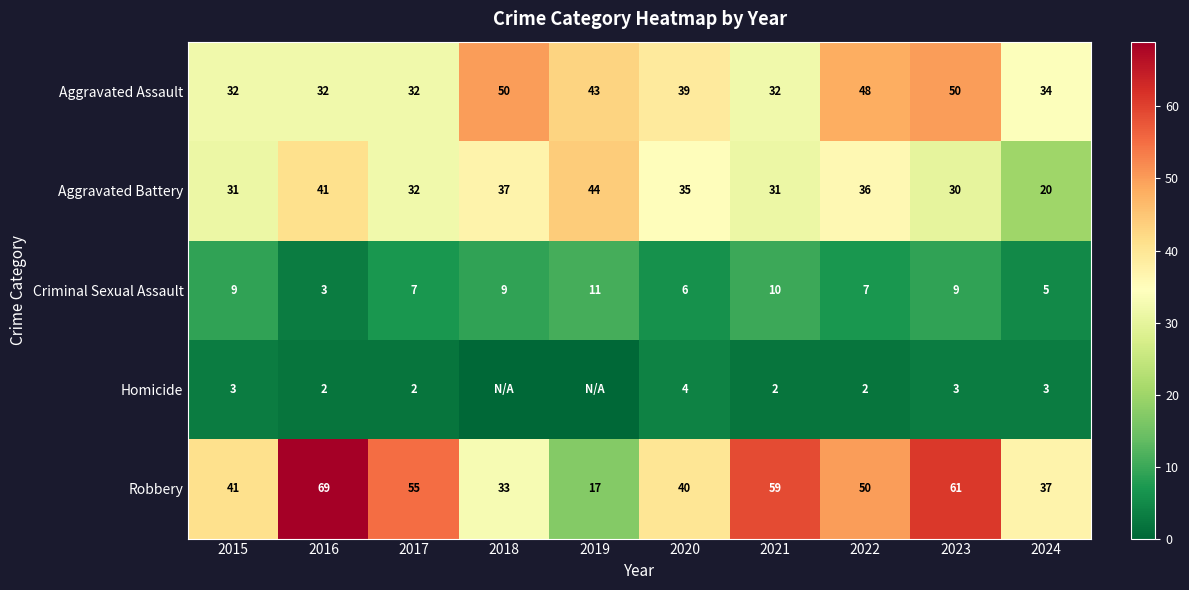

At which label does Robbery first exceed 50?

2016